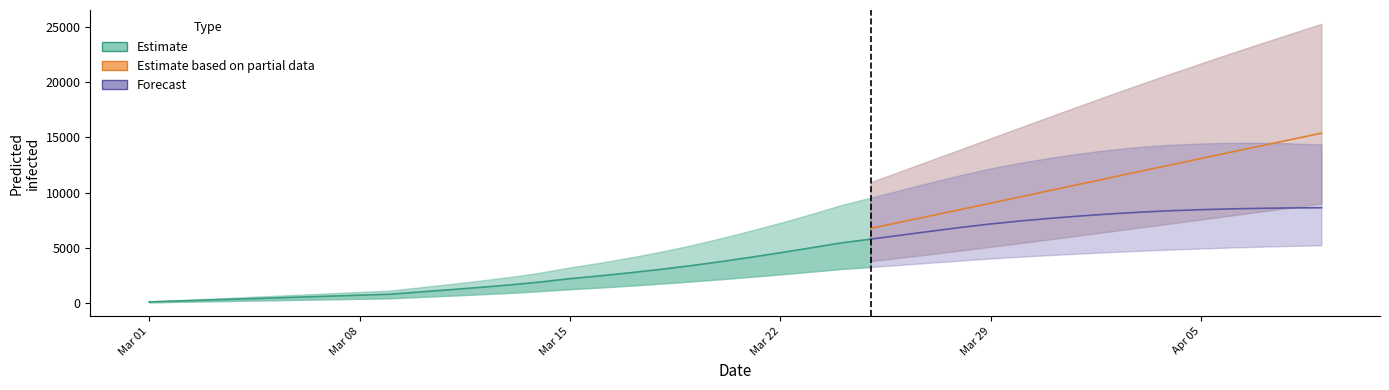

What position from the left is 39?

40